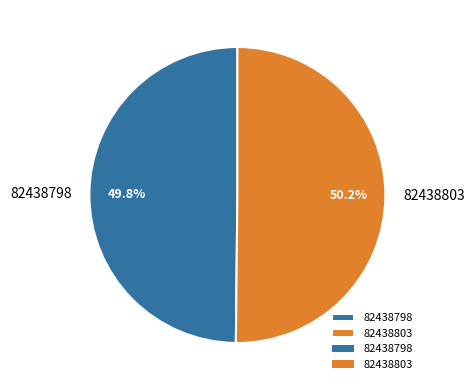

The 82438803 slice represents 42% of the pie. True or false?

False